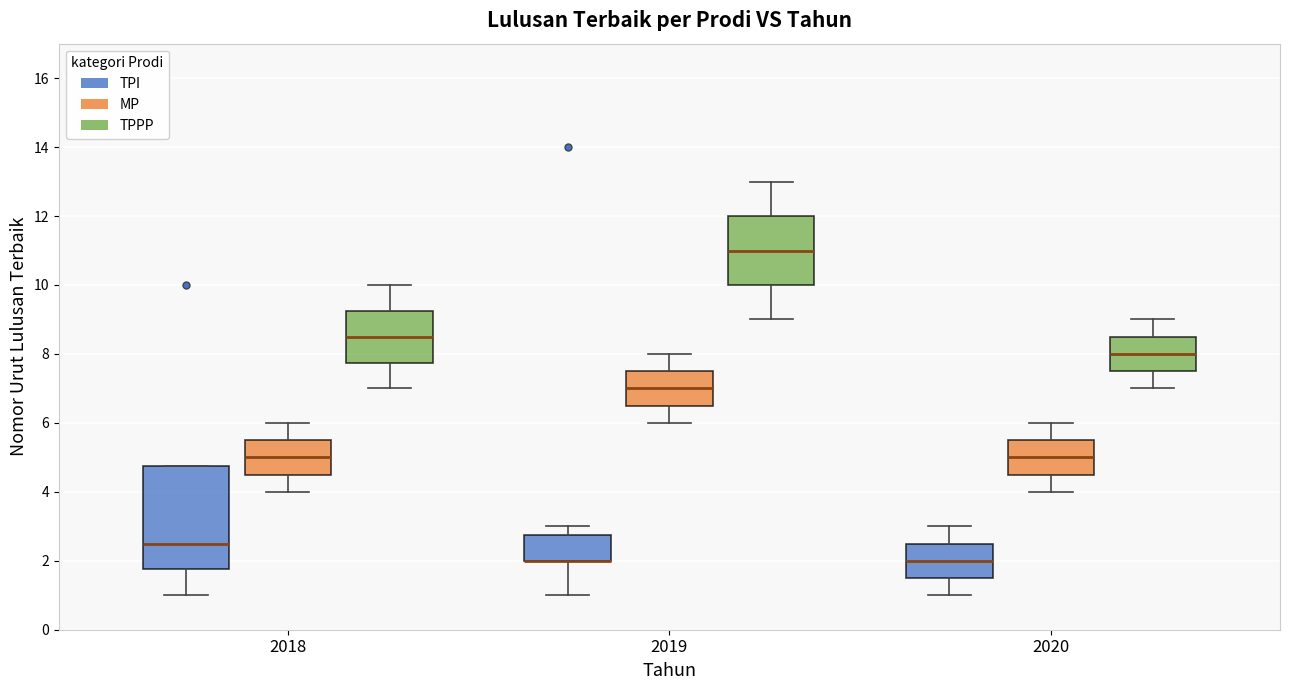

Which box is the tallest, from its lower edge to its upper edge?

2018 (TPI)